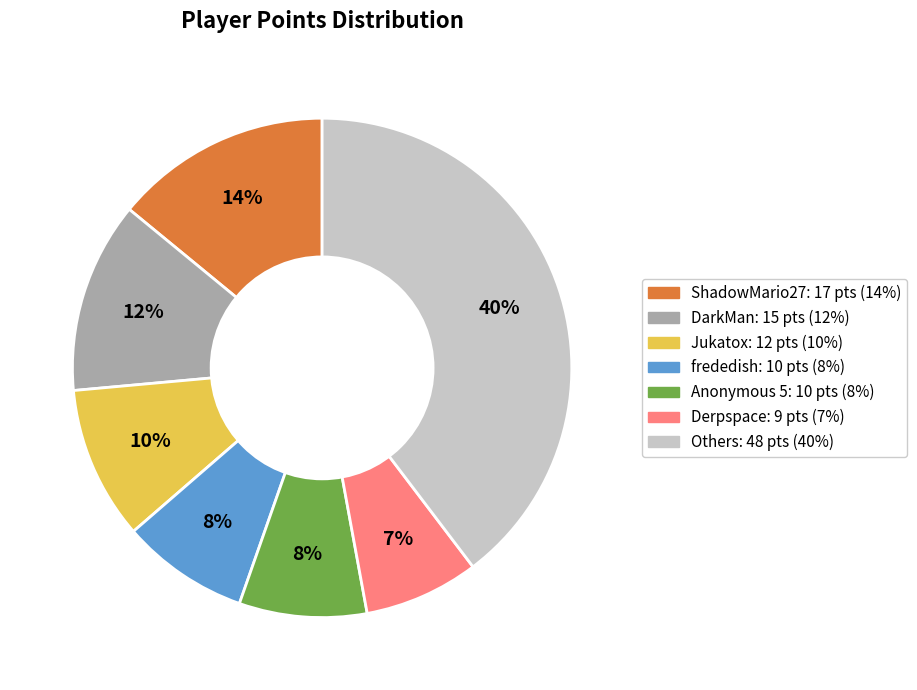

Is there any slice that represents more than half of the pie?

No